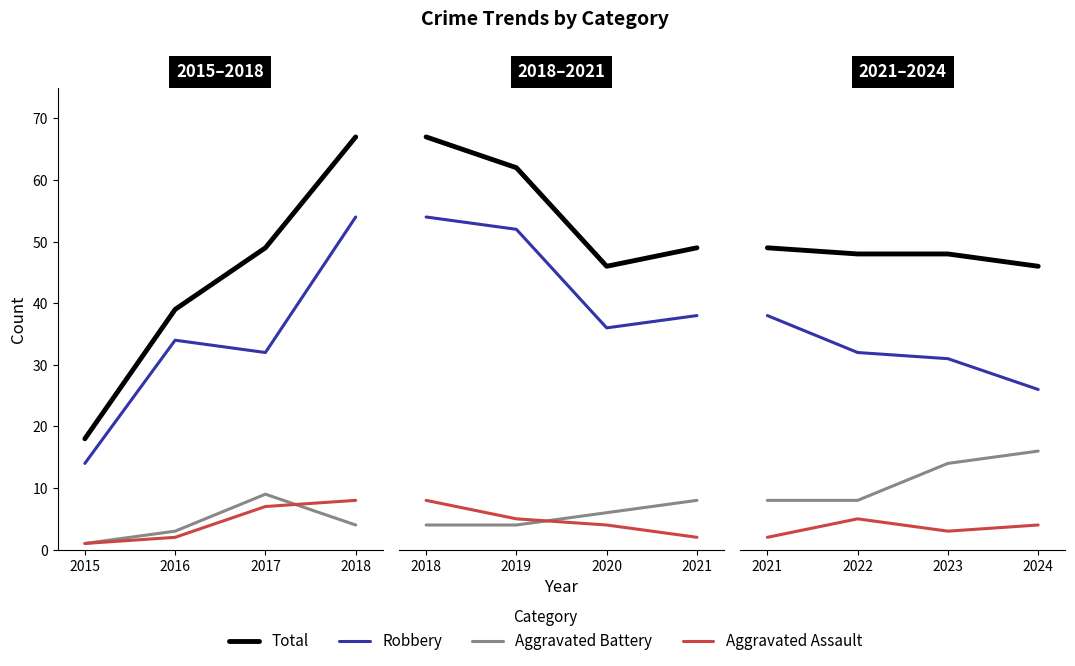

True or false: Total has more than 0 points higher than both neighbors.

False